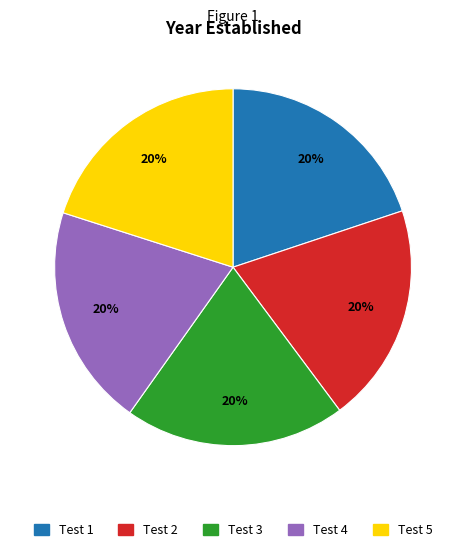

What percentage is the Test 3 slice, to the nearest percent?

20%